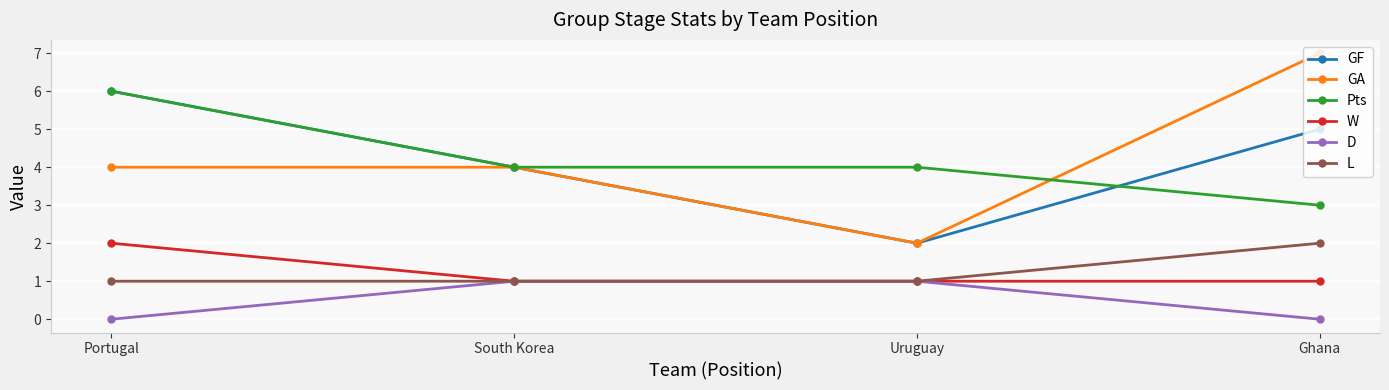

At how many categories does at least one series exceed 3?

4